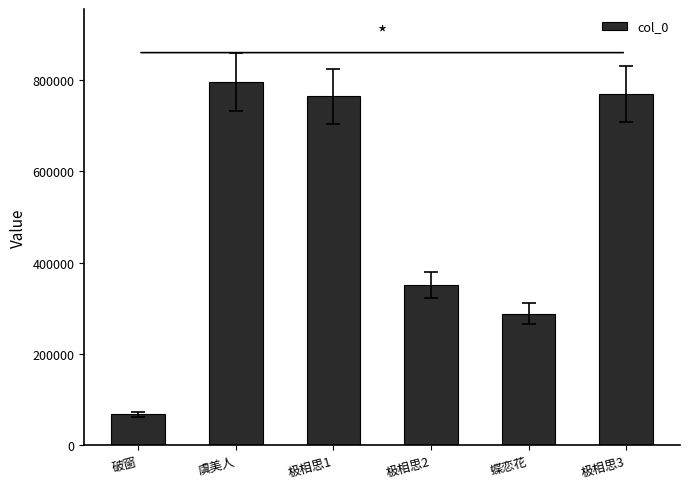

Reading left to right, what are all the values shown in this chart?

67814	796262	763896	350850	288442	769984